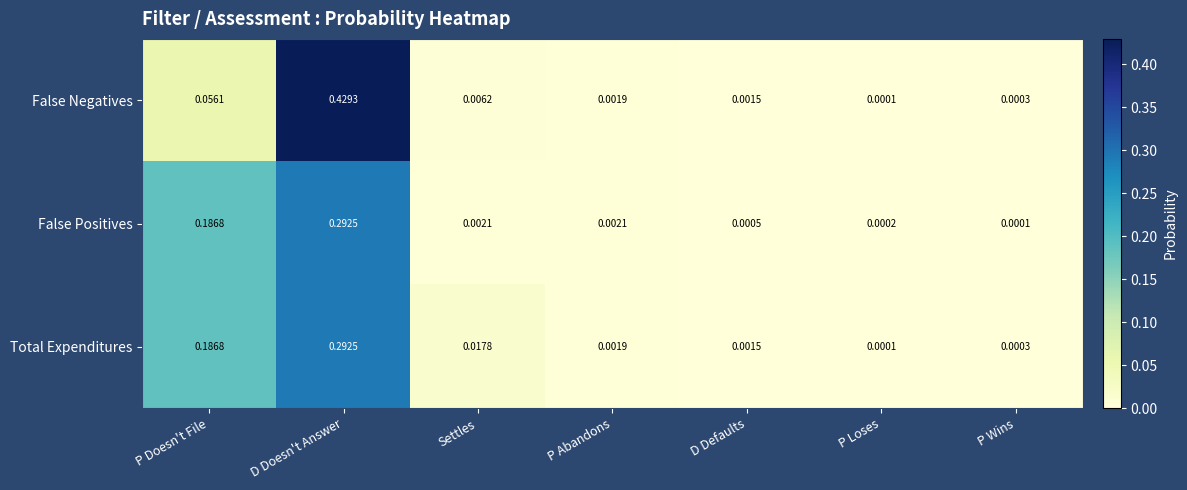

At which label does False Positives reach its peak?

D Doesn't Answer